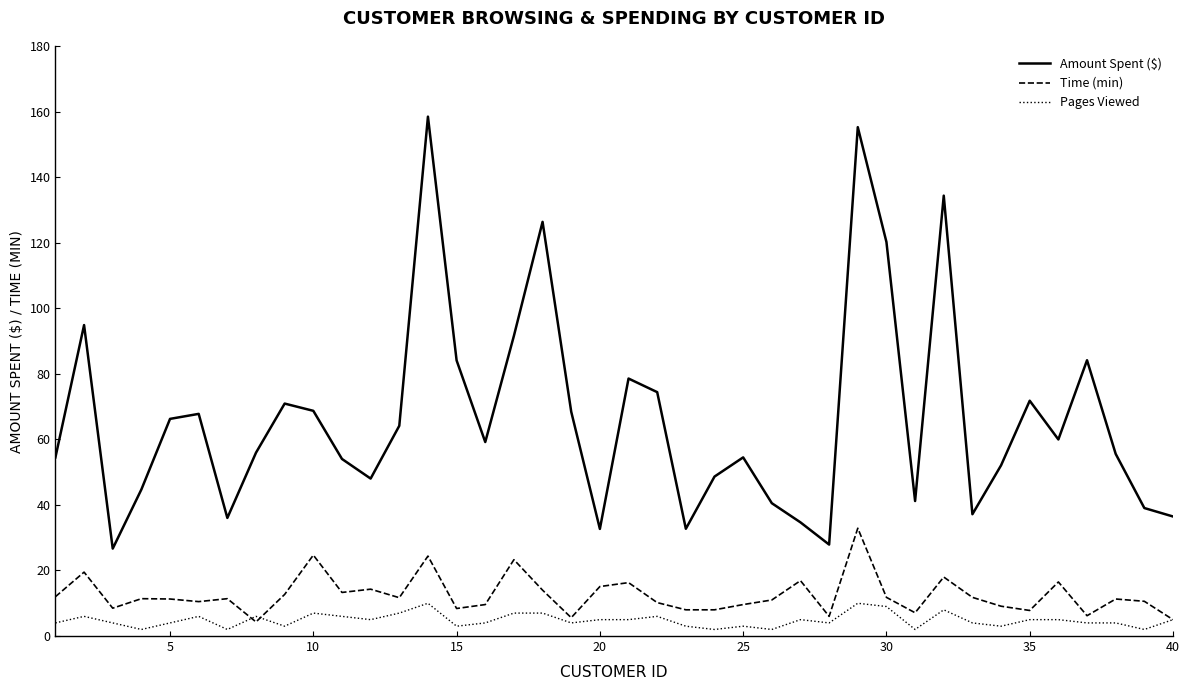

True or false: Time (min) and Amount Spent ($) cross at least once.

False